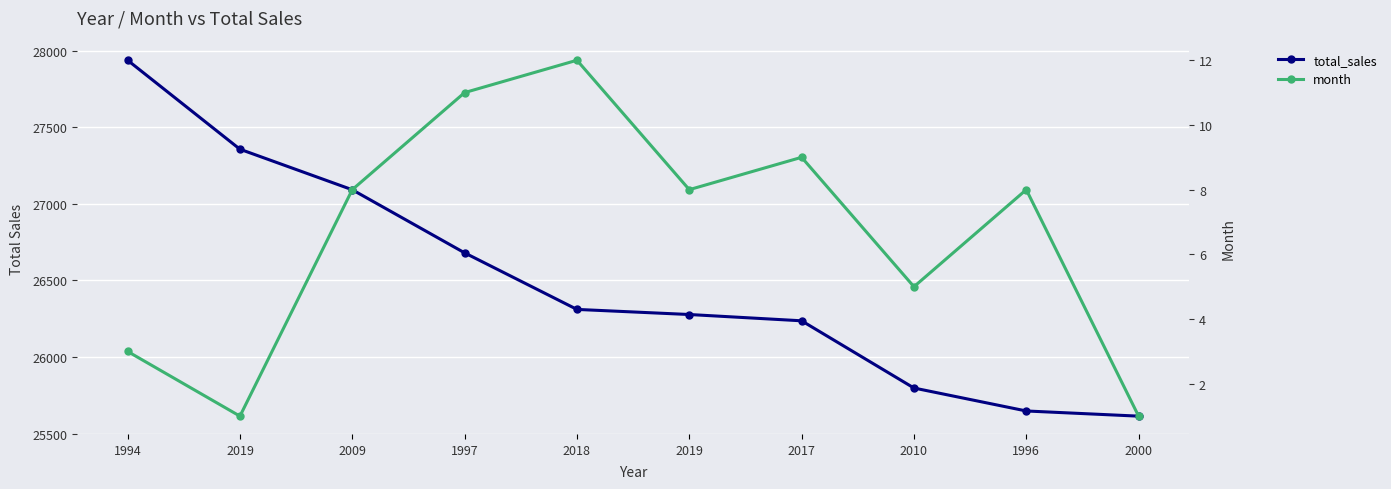

Does the chart display data point markers on the line(s)?

Yes